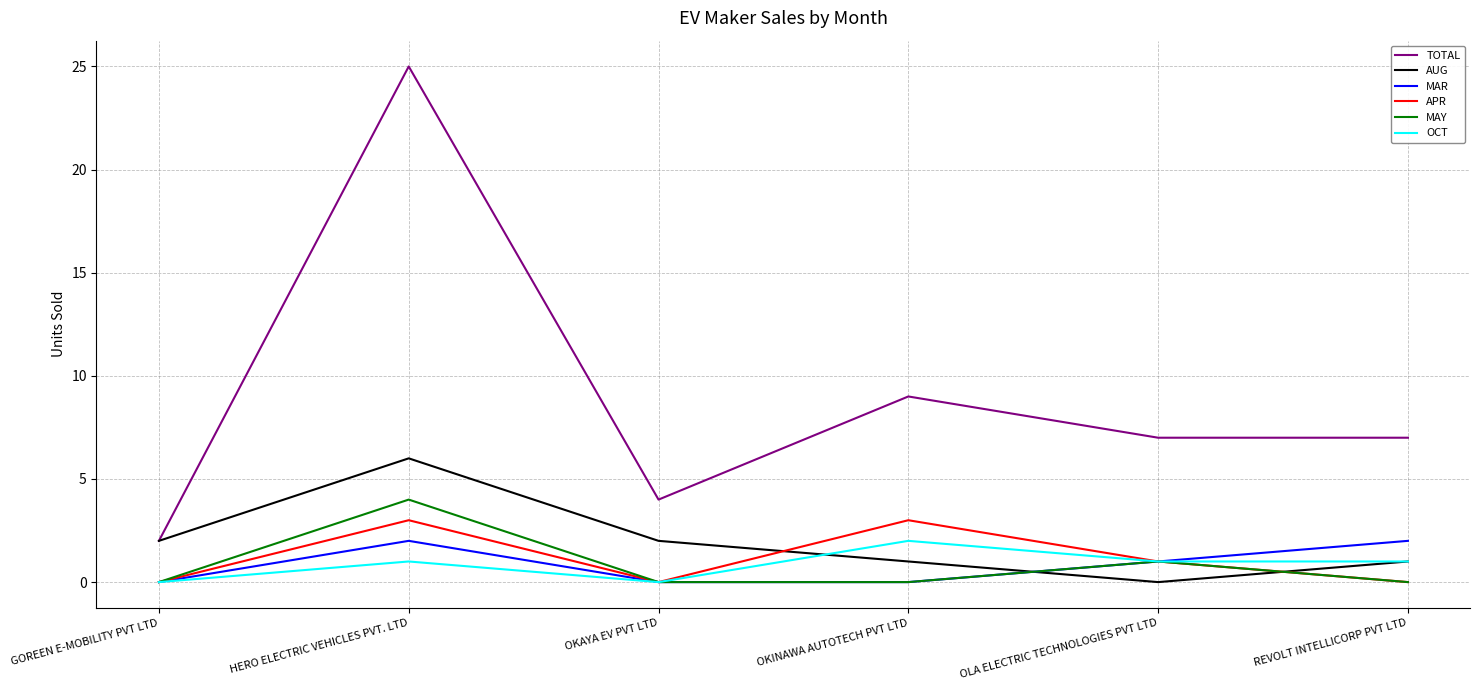

How many lines are shown in the chart?

6